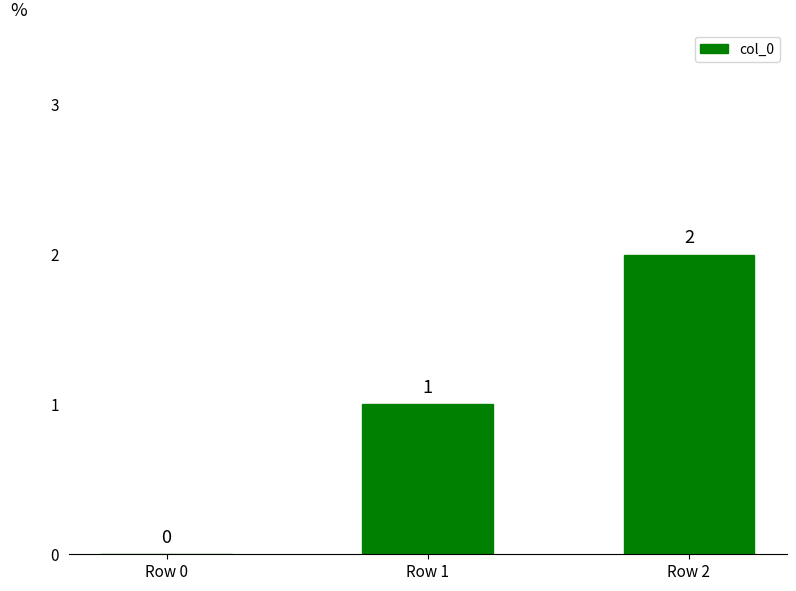

Where is the data nearest to the value 1?

Row 1